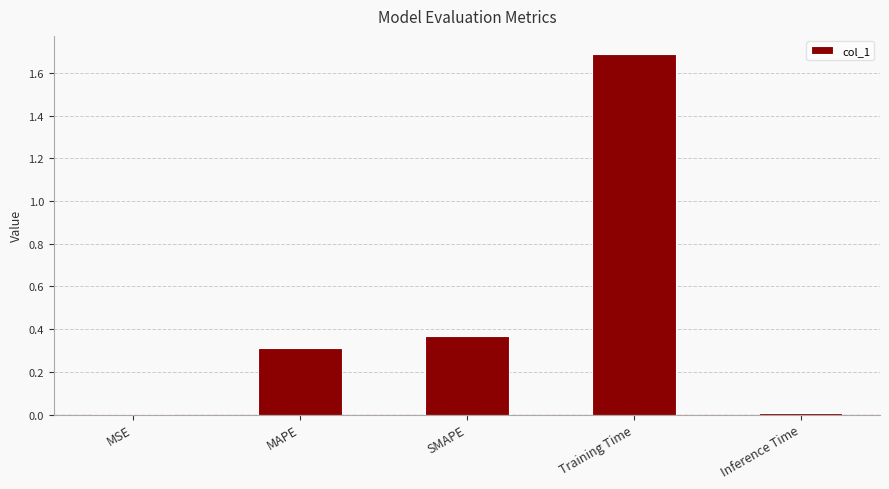

What is the maximum value shown in the chart?

1.7